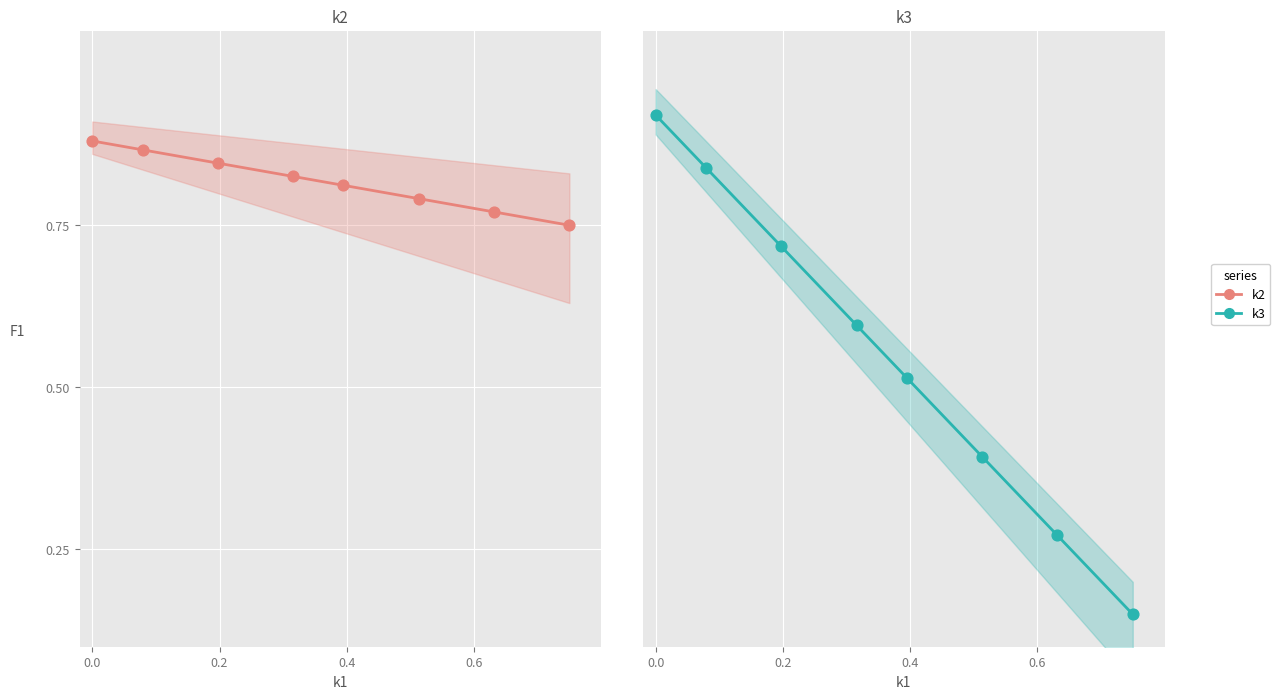

What are all the series names shown in the legend?

k2, k3